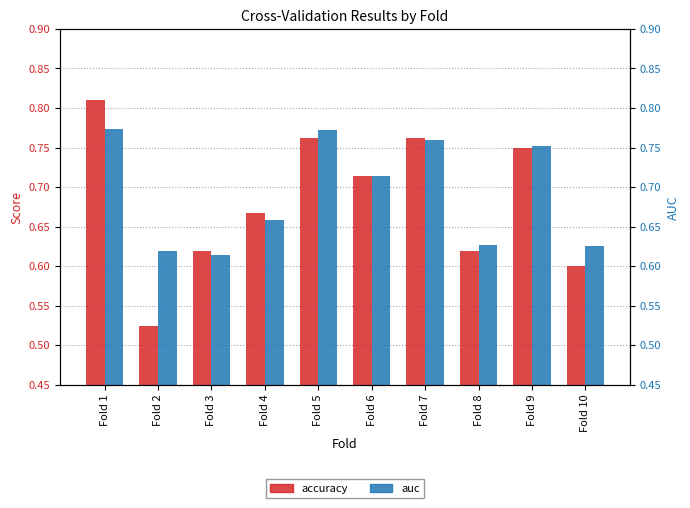

Reading right to left, extract all data points from this chart.

accuracy: Fold 10=0.6	Fold 9=0.8	Fold 8=0.6	Fold 7=0.8	Fold 6=0.7	Fold 5=0.8	Fold 4=0.7	Fold 3=0.6	Fold 2=0.5	Fold 1=0.8
auc: Fold 10=0.6	Fold 9=0.8	Fold 8=0.6	Fold 7=0.8	Fold 6=0.7	Fold 5=0.8	Fold 4=0.7	Fold 3=0.6	Fold 2=0.6	Fold 1=0.8